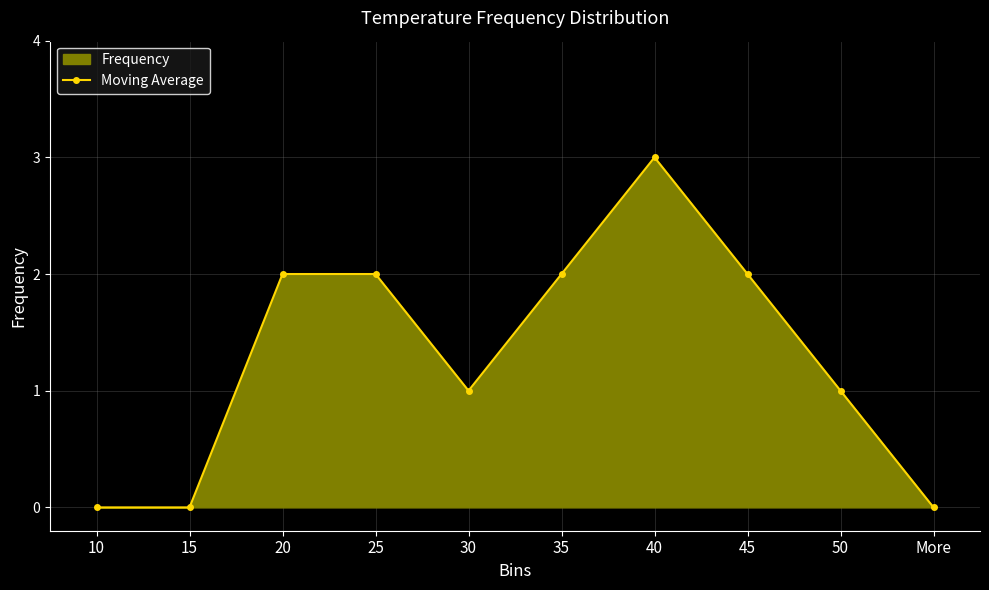

What is the change in value from 10 to 30?

+1